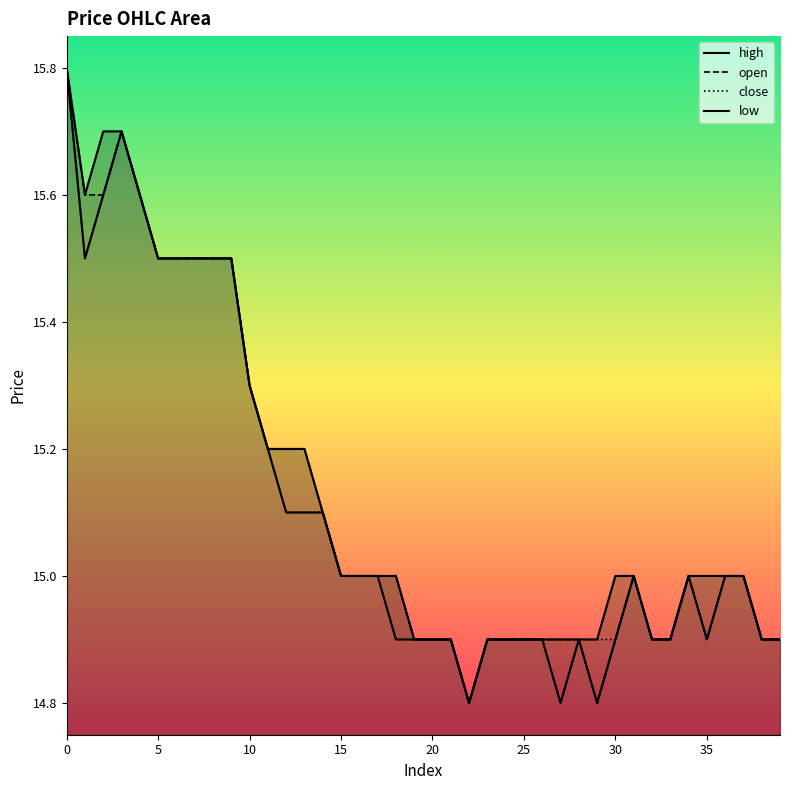

What are all the series names shown in the legend?

open, close, high, low